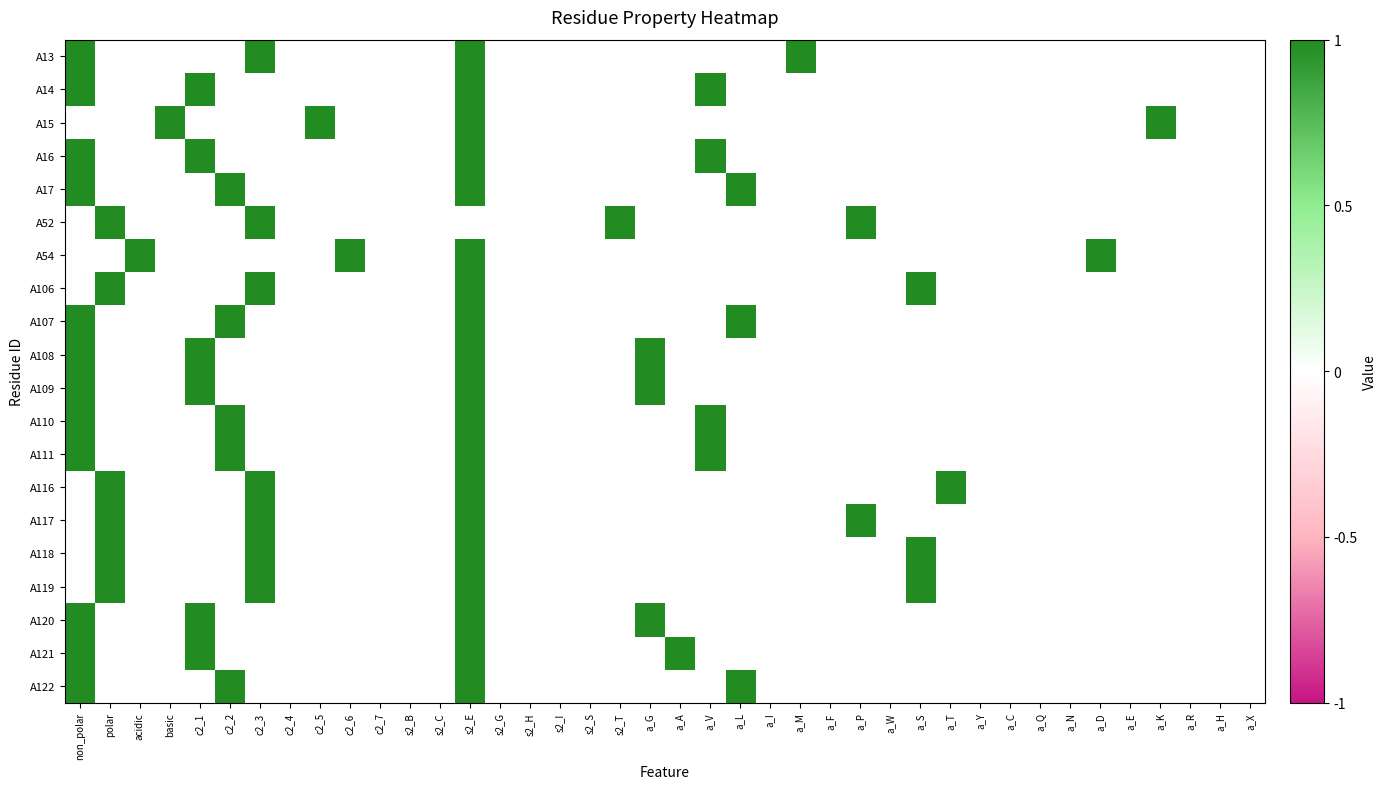

Between a_Q and acidic, which is larger?

a_Q